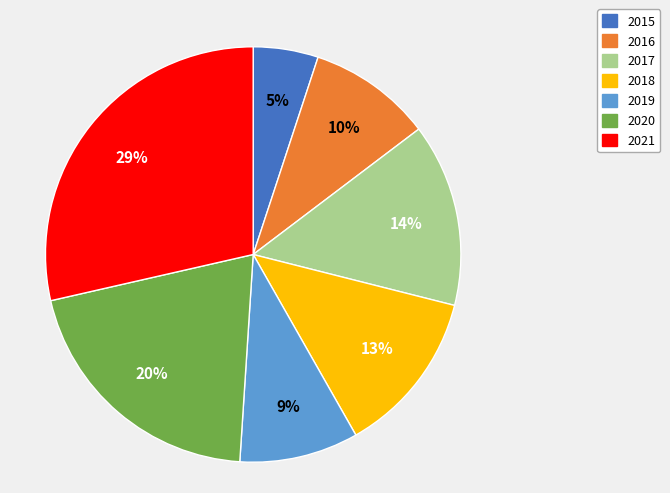

What percentage is the 2015 slice, to the nearest percent?

5%